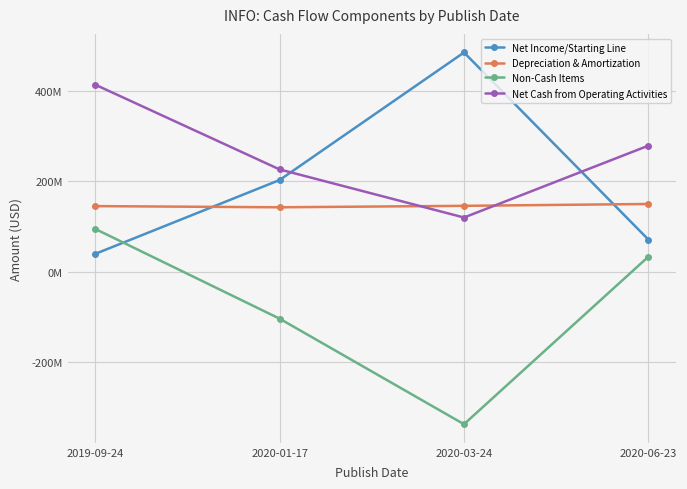

Which category has the lowest value across all series?

2020-03-24